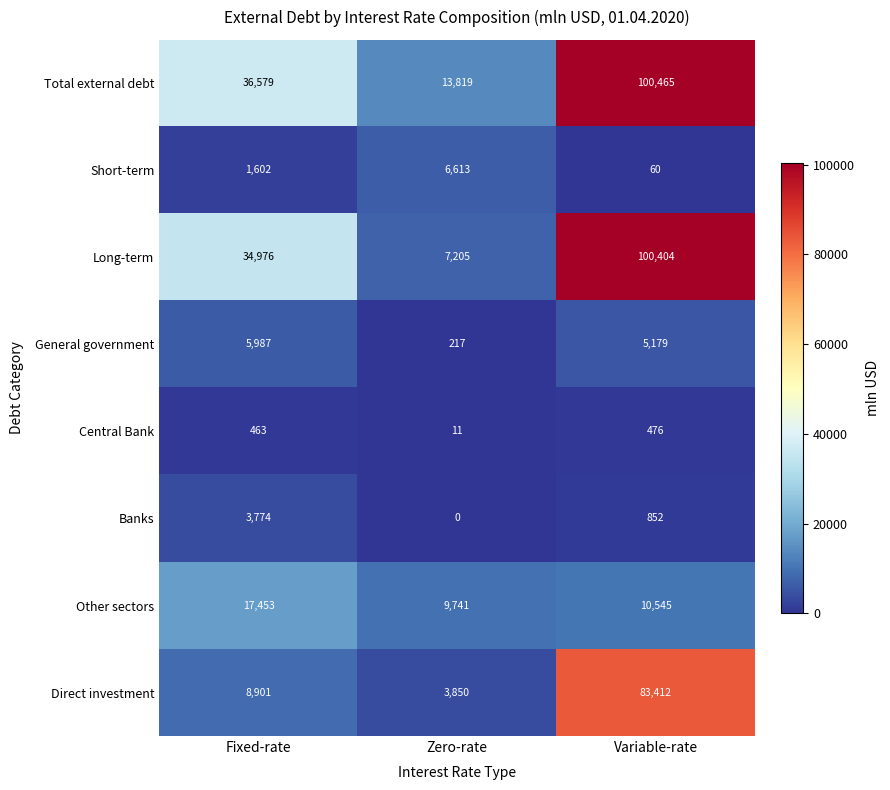

Reading left to right, extract all data points from this chart.

Total external debt: Fixed-rate=36579	Zero-rate=13819	Variable-rate=100465
Short-term: Fixed-rate=1602	Zero-rate=6613	Variable-rate=60
Long-term: Fixed-rate=34976	Zero-rate=7205	Variable-rate=100404
General government: Fixed-rate=5987	Zero-rate=217	Variable-rate=5179
Central Bank: Fixed-rate=463	Zero-rate=11	Variable-rate=476
Banks: Fixed-rate=3774	Zero-rate=0	Variable-rate=852
Other sectors: Fixed-rate=17453	Zero-rate=9741	Variable-rate=10545
Direct investment: Fixed-rate=8901	Zero-rate=3850	Variable-rate=83412